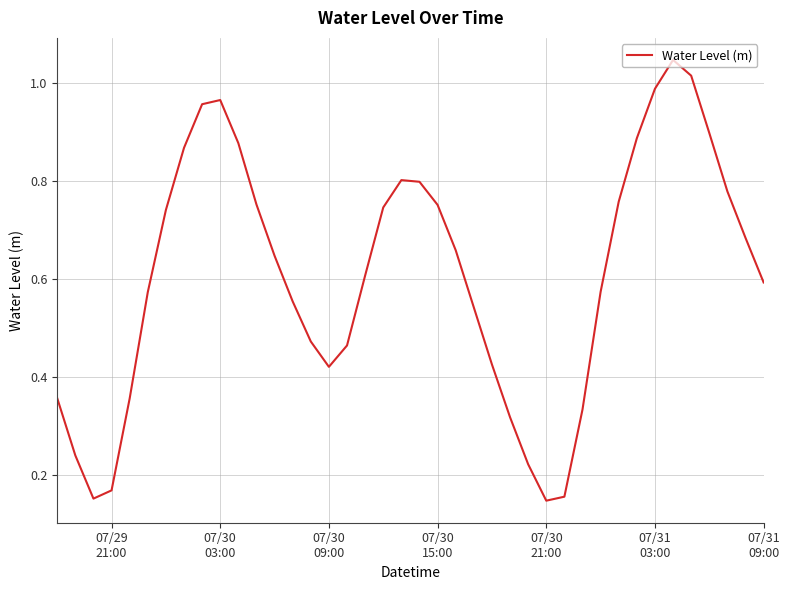

Does the chart have visible grid lines?

Yes